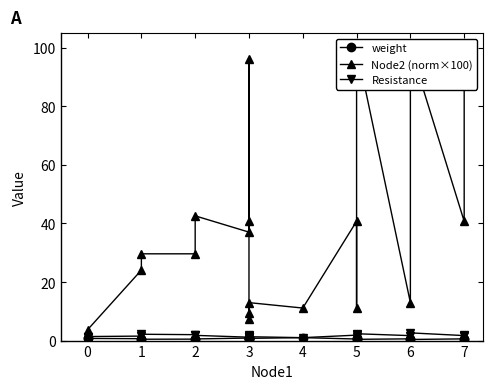

True or false: weight has more than 2 points higher than both neighbors.

True